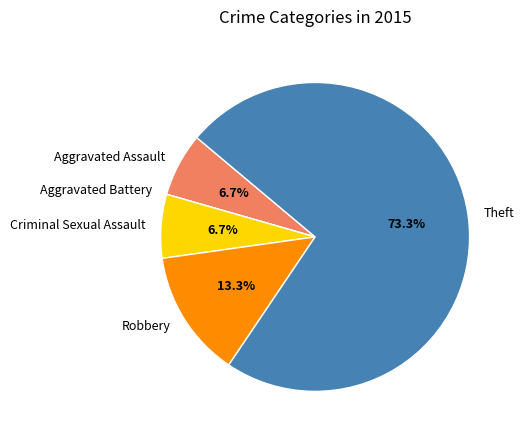

Does any single category account for the majority?

Yes